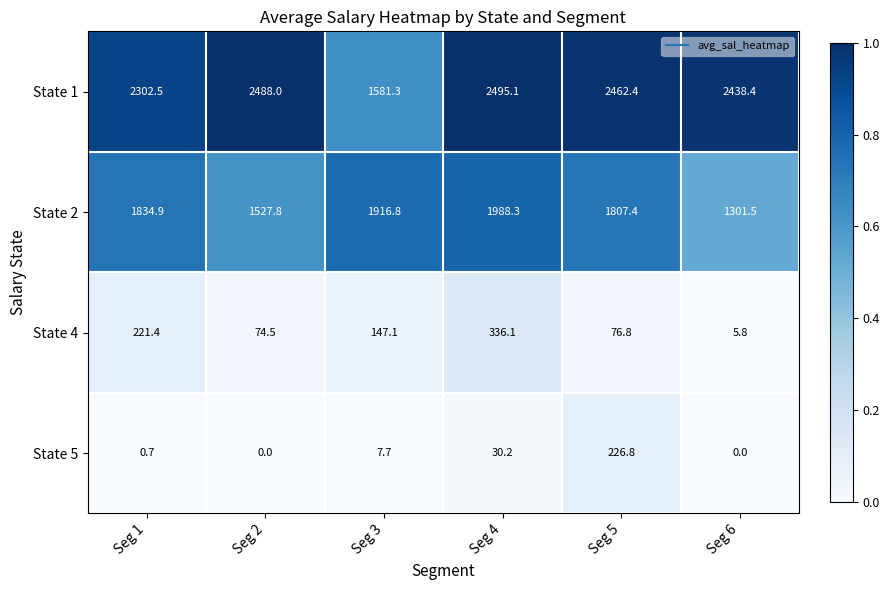

The value of State 4 at Seg 3 is 147.1. True or false?

True